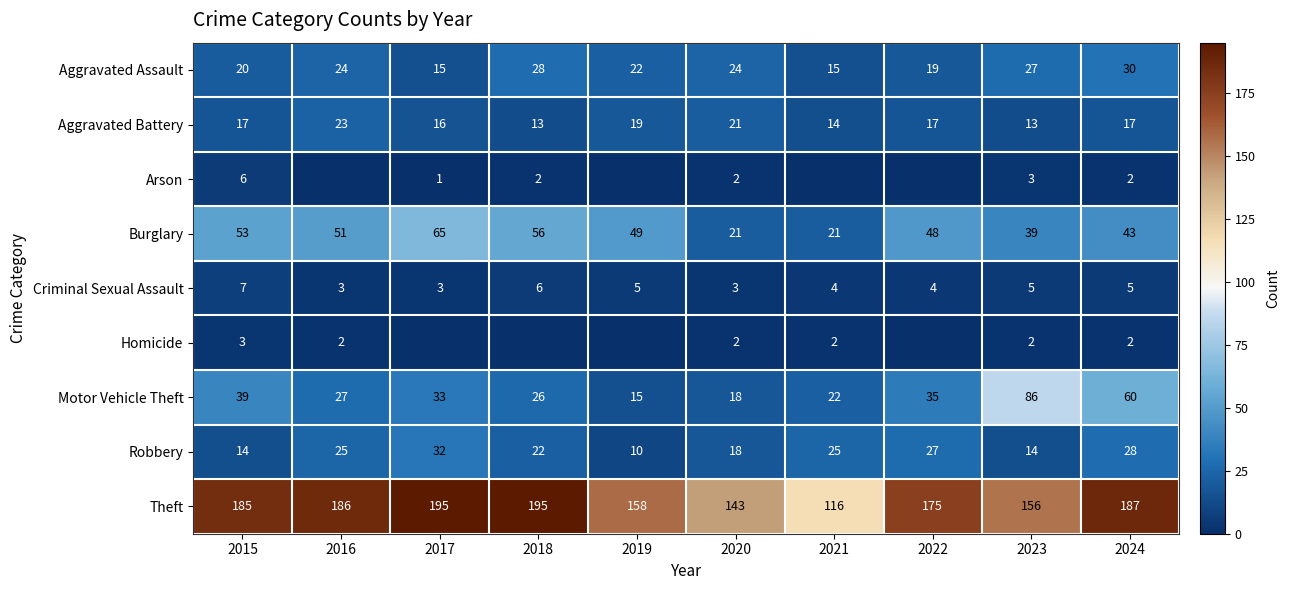

What is the spread (max minus min) of values at 2020?

141